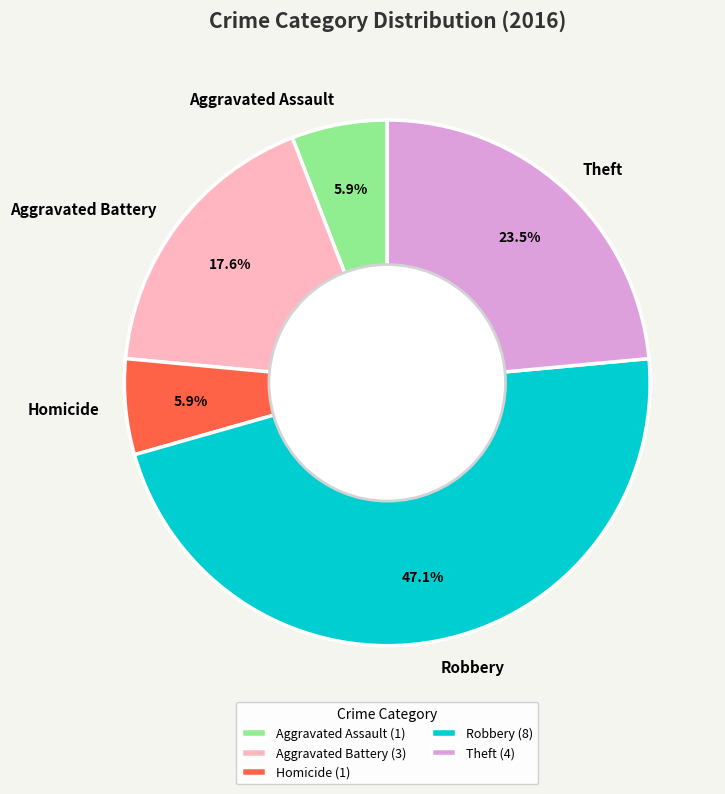

What is the ratio of the value at Theft to the value at Aggravated Battery?

1.3